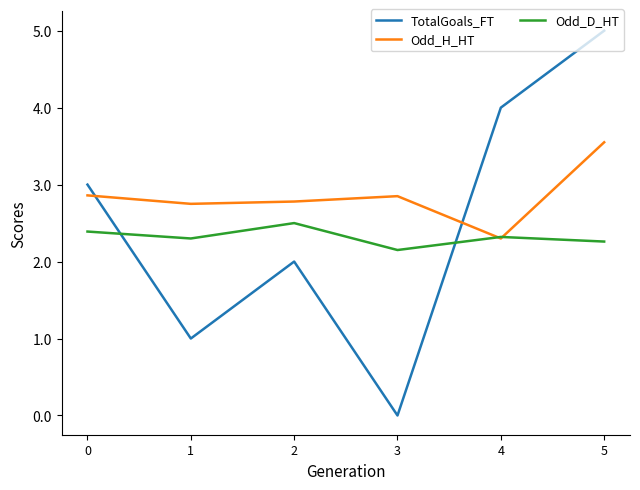

List the series in order of their peak value, lowest first.

Odd_D_HT, Odd_H_HT, TotalGoals_FT